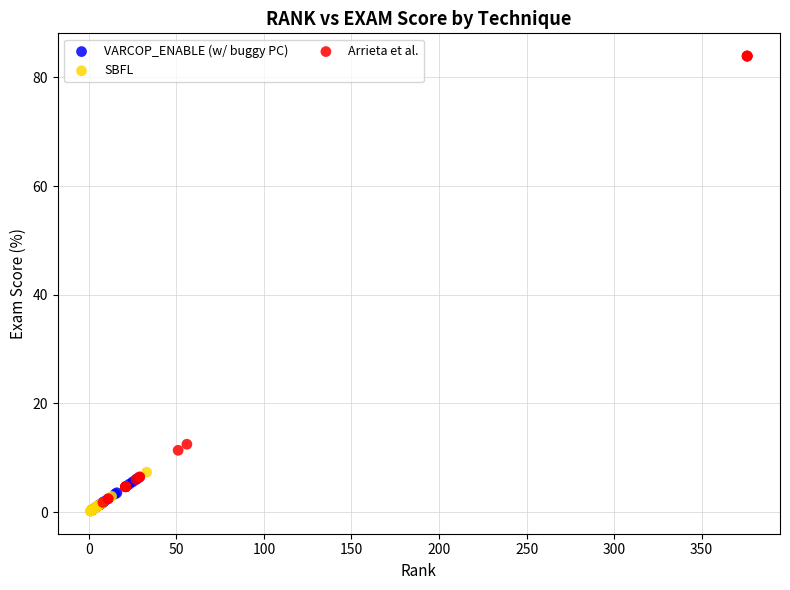

Which series contains the highest Y value?

Arrieta et al.